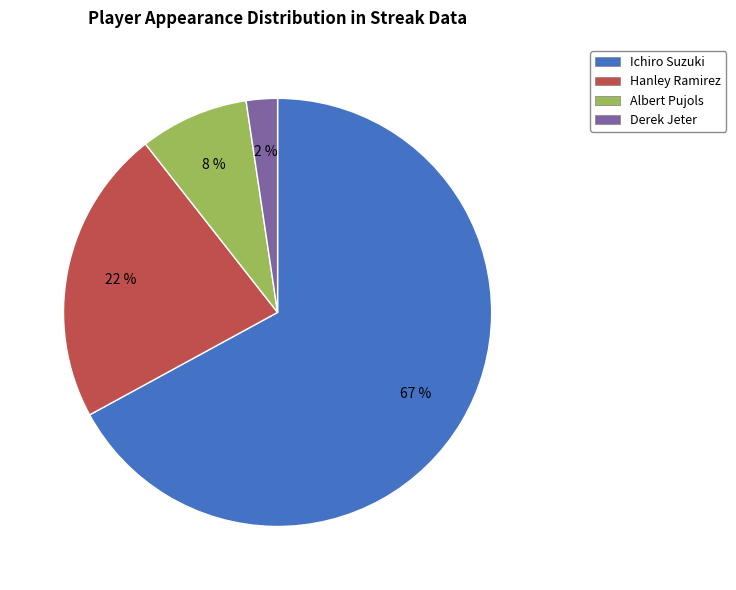

Rank the categories by value from highest to lowest.

Ichiro Suzuki, Hanley Ramirez, Albert Pujols, Derek Jeter